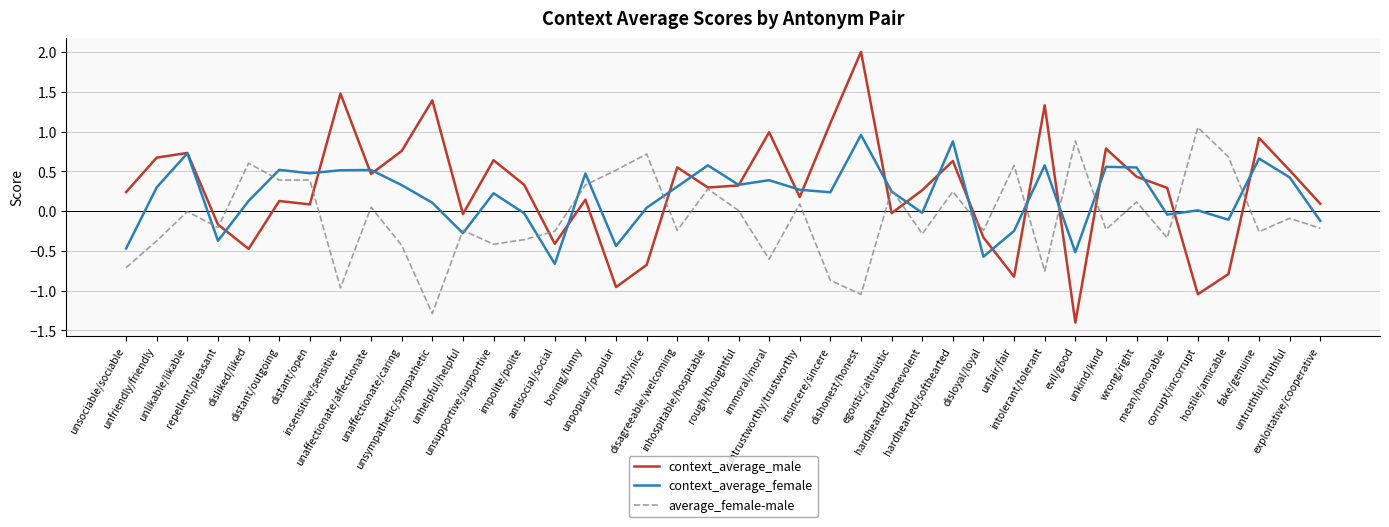

How many interior local peaks does the context_average_female series have?

13